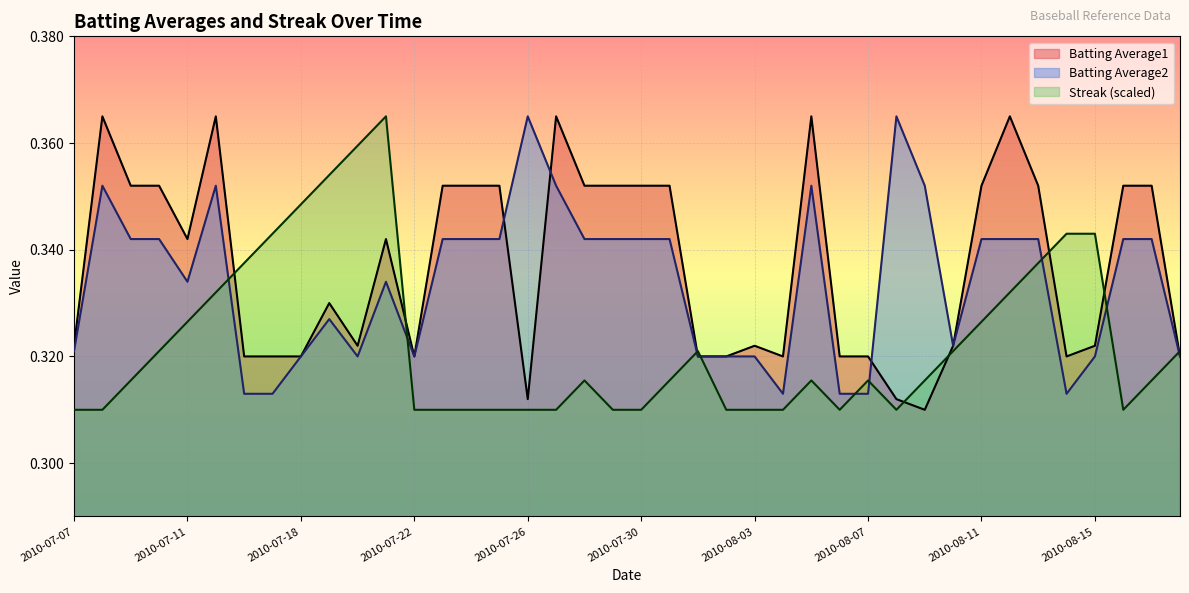

What is the label of the 37th point from the right?

2010-07-10